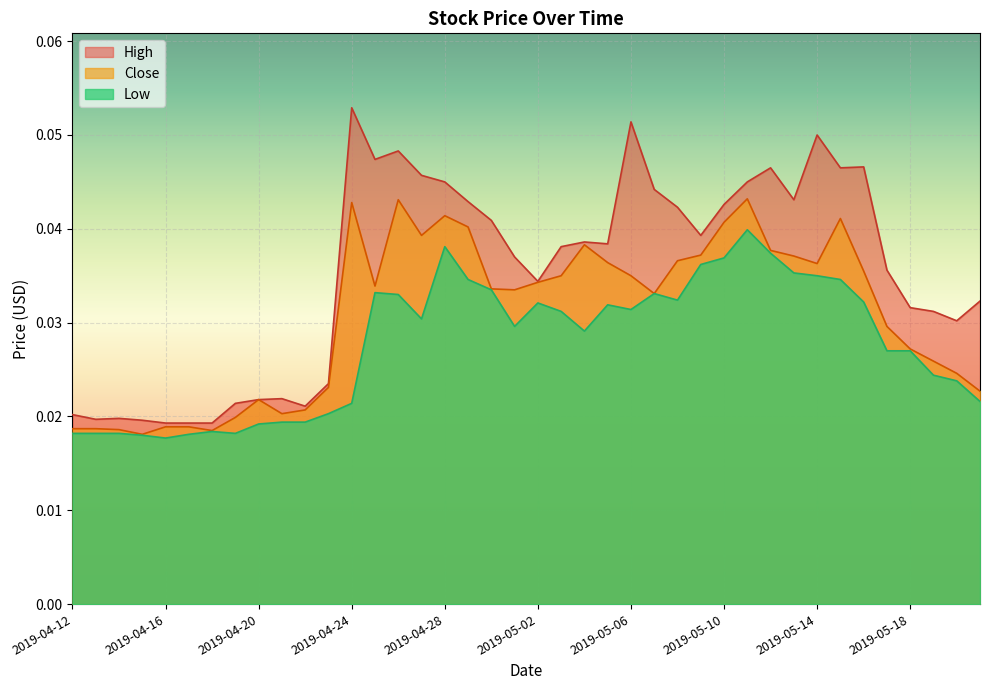

What is the sum of the Close values at 2019-04-20 and 2019-05-09?

0.1